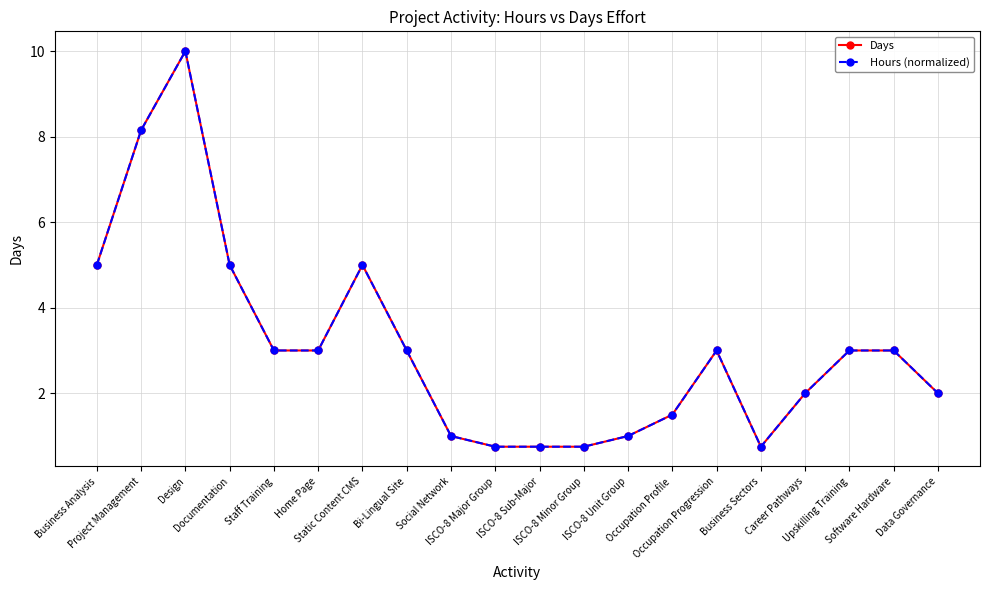

Reading right to left, list all the values displayed in this chart.

Days: 2.0	3.0	3.0	2.0	0.8	3.0	1.5	1.0	0.8	0.8	0.8	1.0	3.0	5.0	3.0	3.0	5.0	10.0	8.2	5.0
Hours (normalized): 2.0	3.0	3.0	2.0	0.8	3.0	1.5	1.0	0.8	0.8	0.8	1.0	3.0	5.0	3.0	3.0	5.0	10.0	8.2	5.0